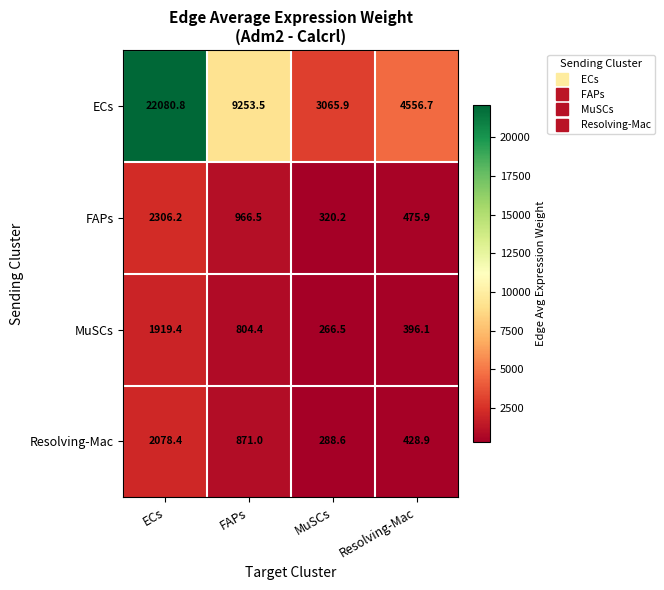

Which category has the lowest value across all series?

MuSCs